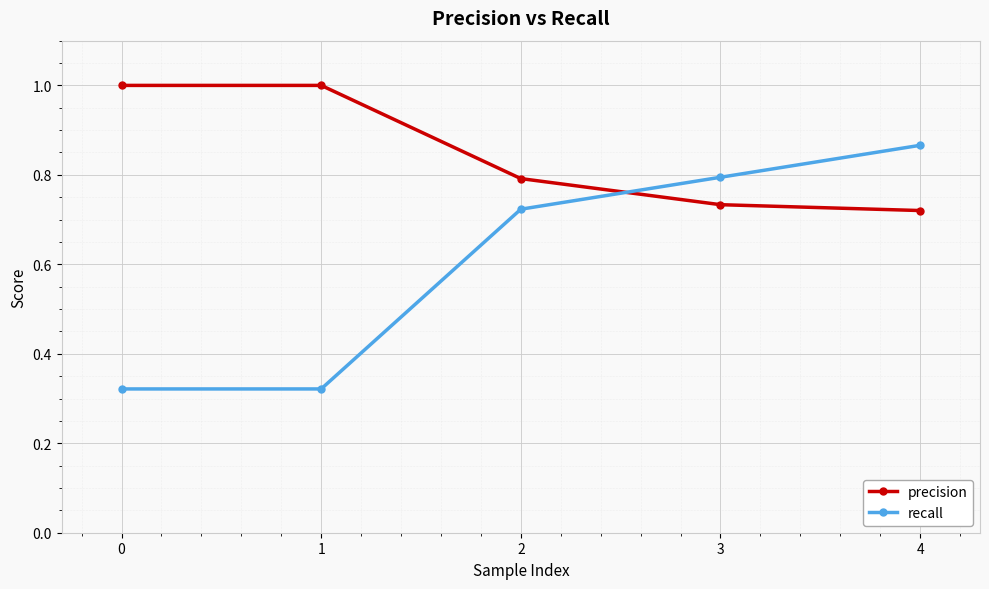

What value does the precision series have at 2?

0.8